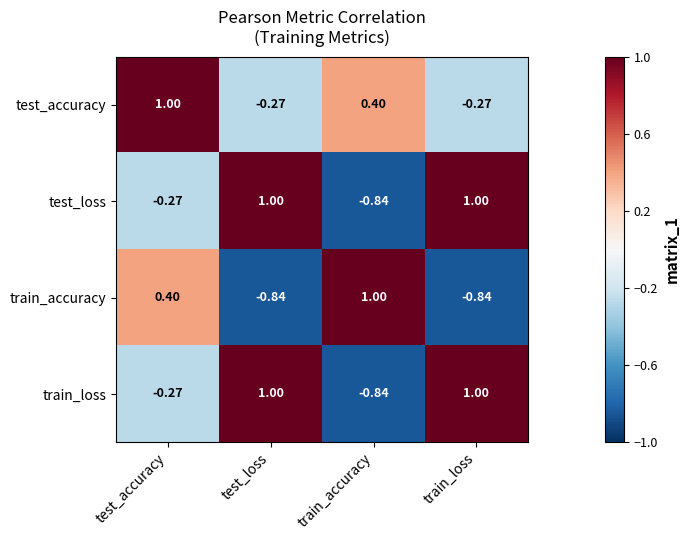

Which category has the lowest value in the test_loss series?

train_accuracy